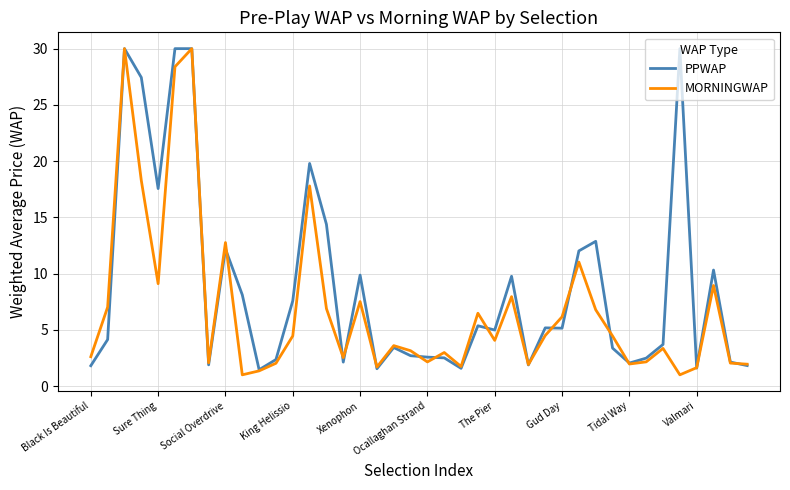

List the series in order of their overall mean, highest first.

PPWAP, MORNINGWAP